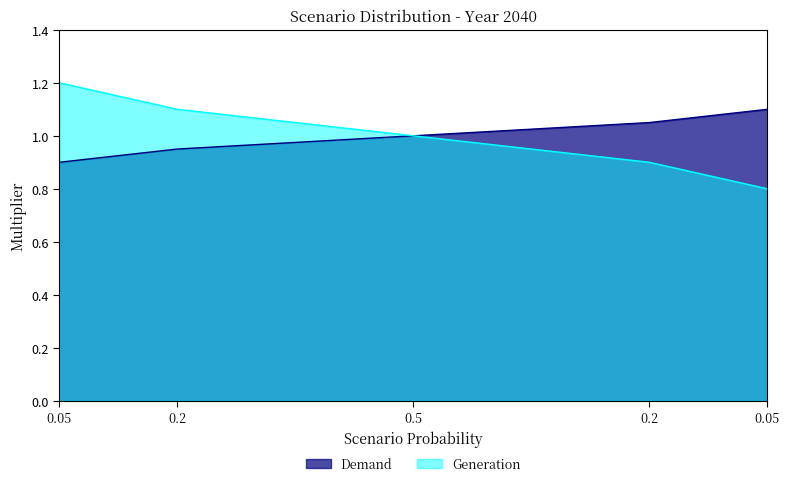

Where does the Generation series first go above 1?

0.05